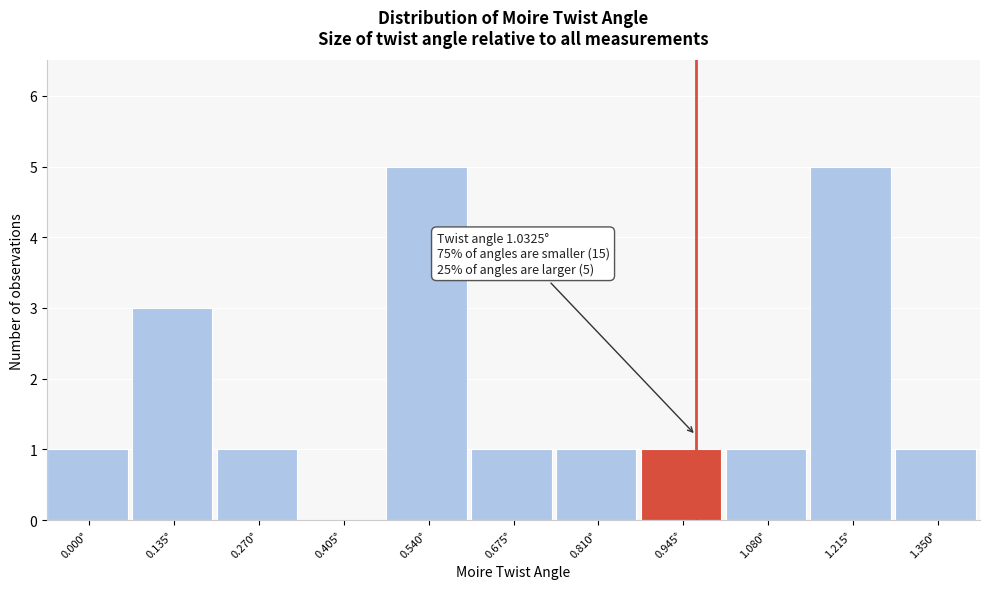

Reading left to right, what are all the values shown in this chart?

0.000°=1	0.135°=3	0.270°=1	0.405°=0	0.540°=5	0.675°=1	0.810°=1	0.945°=1	1.080°=1	1.215°=5	1.350°=1